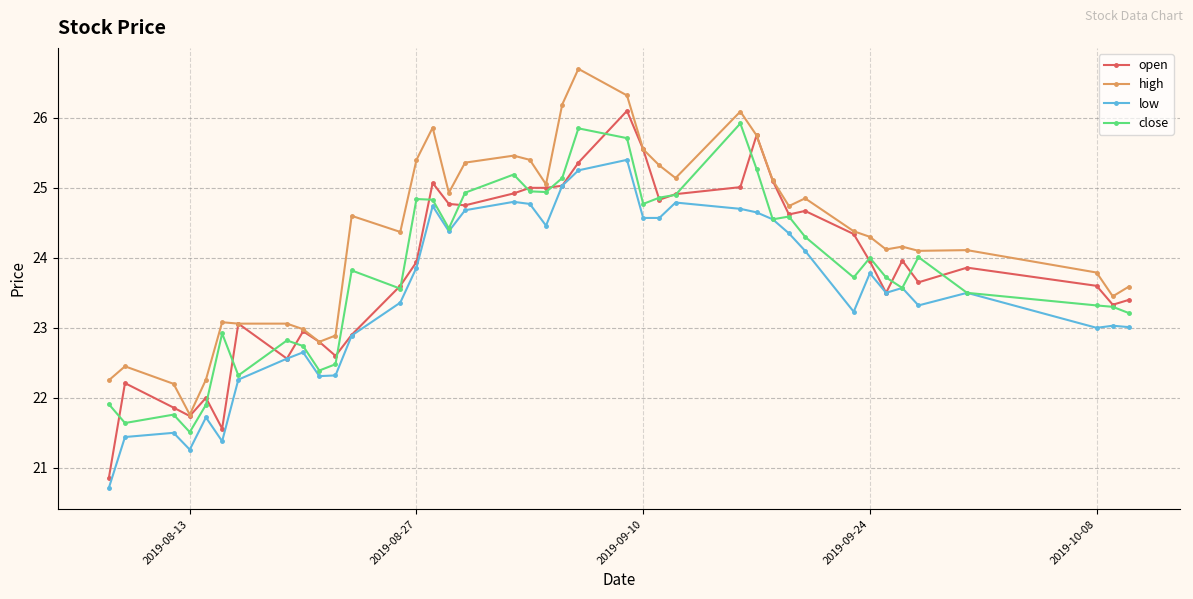

True or false: high and low intersect in this chart.

False